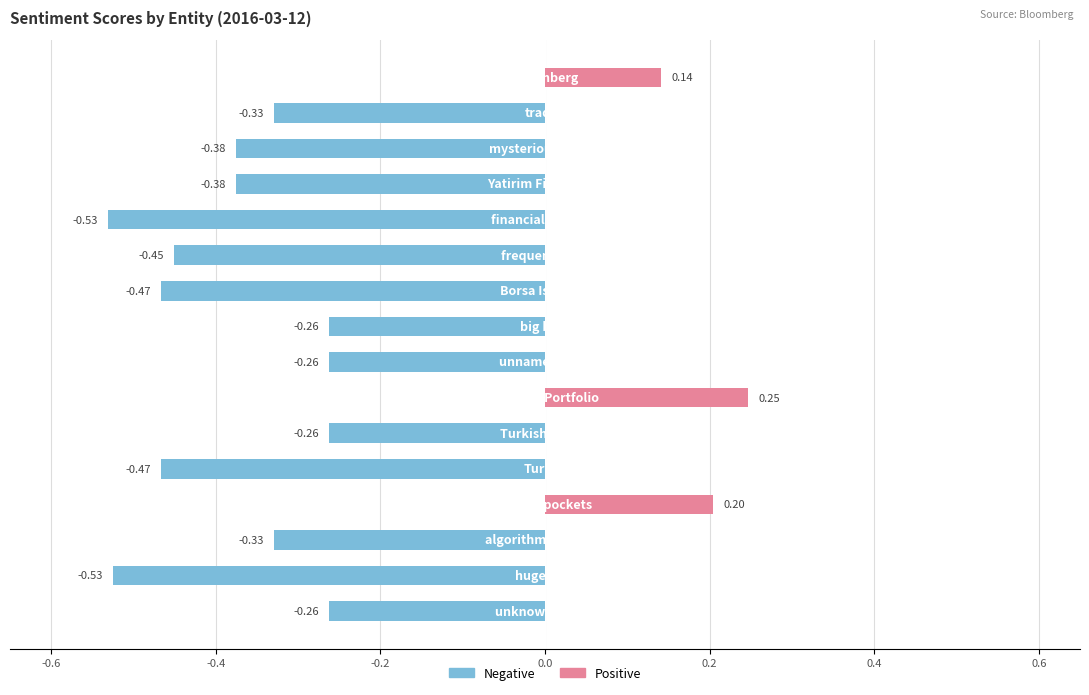

Reading right to left, transcribe all the data shown in this chart.

Bloomberg=0.1	trades=-0.3	mysterious trader=-0.4	Yatirim Finansman=-0.4	financial markets=-0.5	frequent basis=-0.5	Borsa Istanbul=-0.5	big bets=-0.3	unnamed bank=-0.3	Istanbul Portfolio=0.2	Turkish stocks=-0.3	Turkey=-0.5	deeper pockets=0.2	algorithmic trading=-0.3	huge bets=-0.5	unknown trader=-0.3